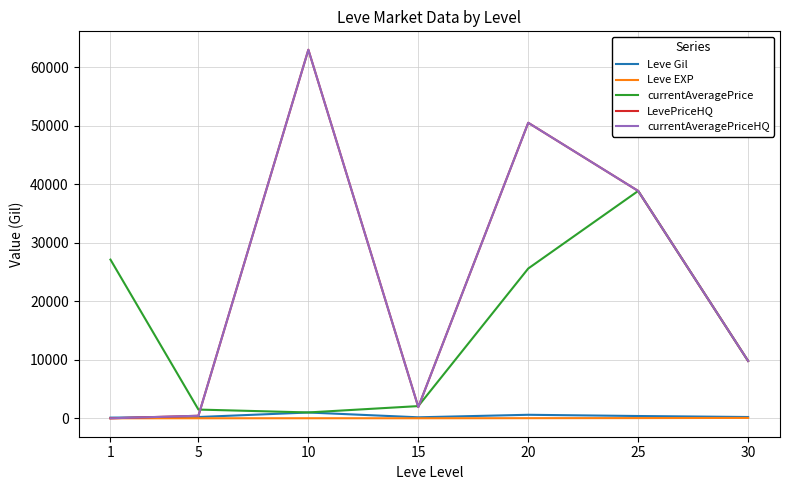

Is this an area chart (filled region under the line)?

No